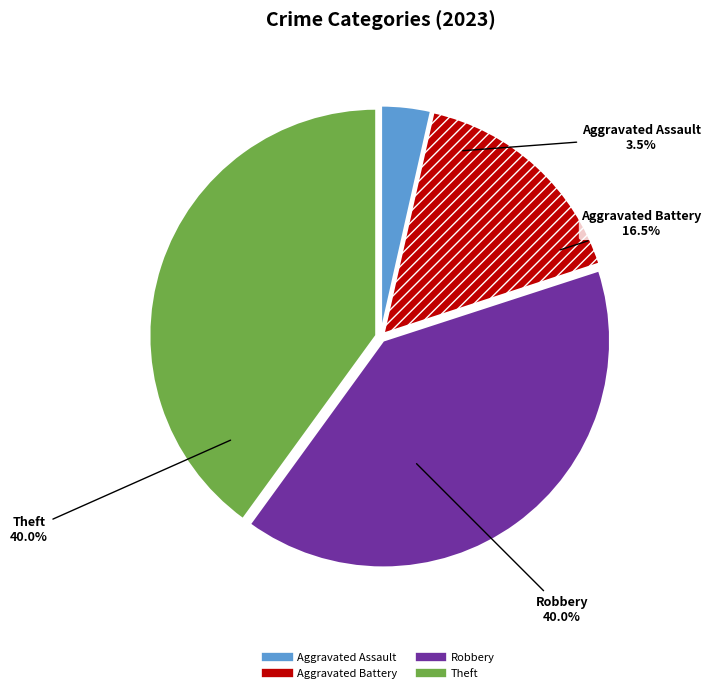

Combined, do Theft and Aggravated Battery account for over 50%?

Yes